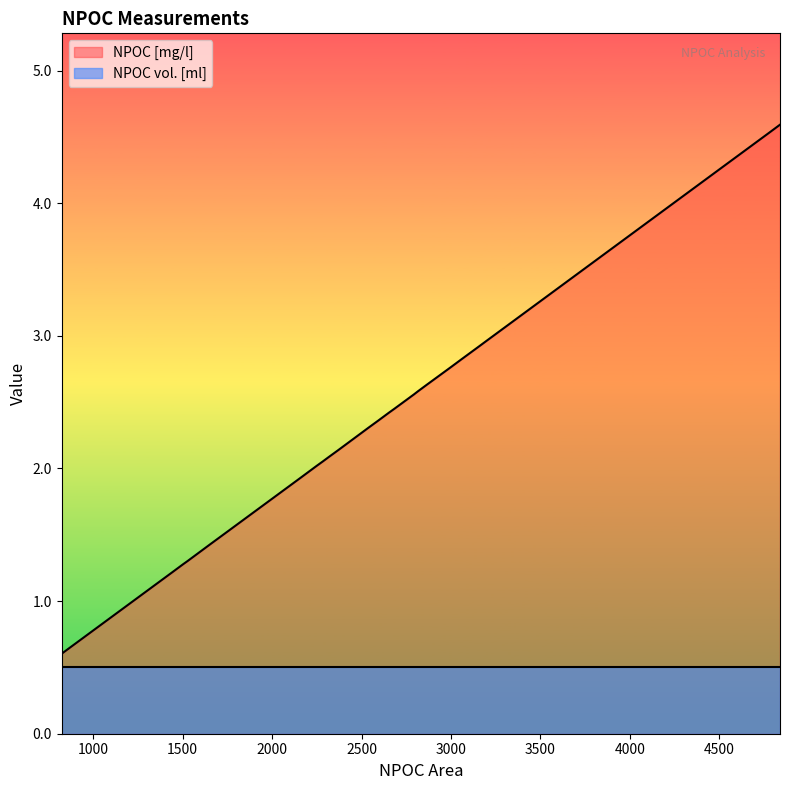

True or false: NPOC vol. [ml] and NPOC [mg/l] intersect in this chart.

False